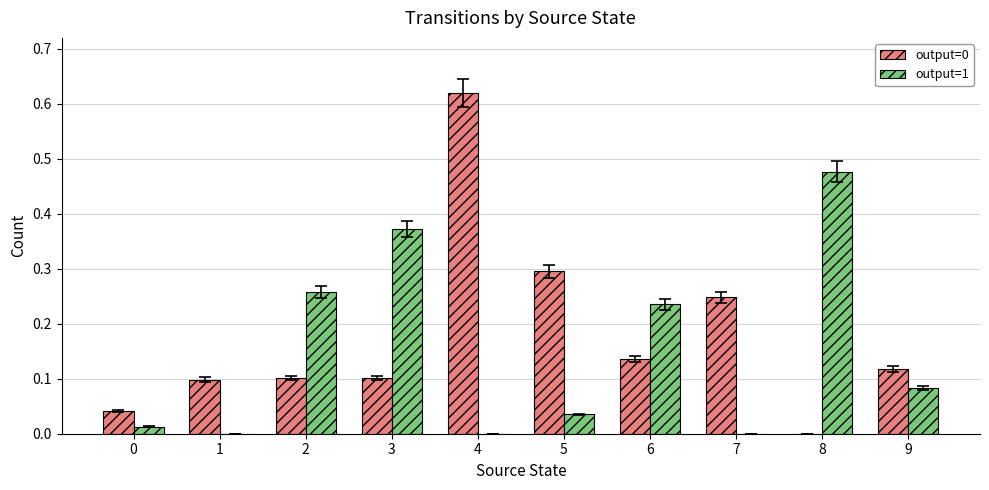

True or false: output=0 has a value of 0.1 at 0.

False